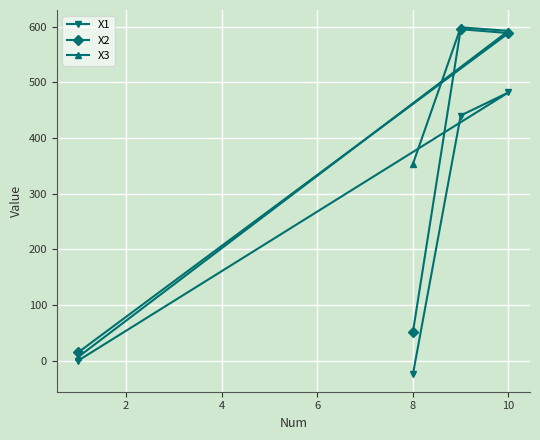

True or false: X1 and X2 intersect in this chart.

False